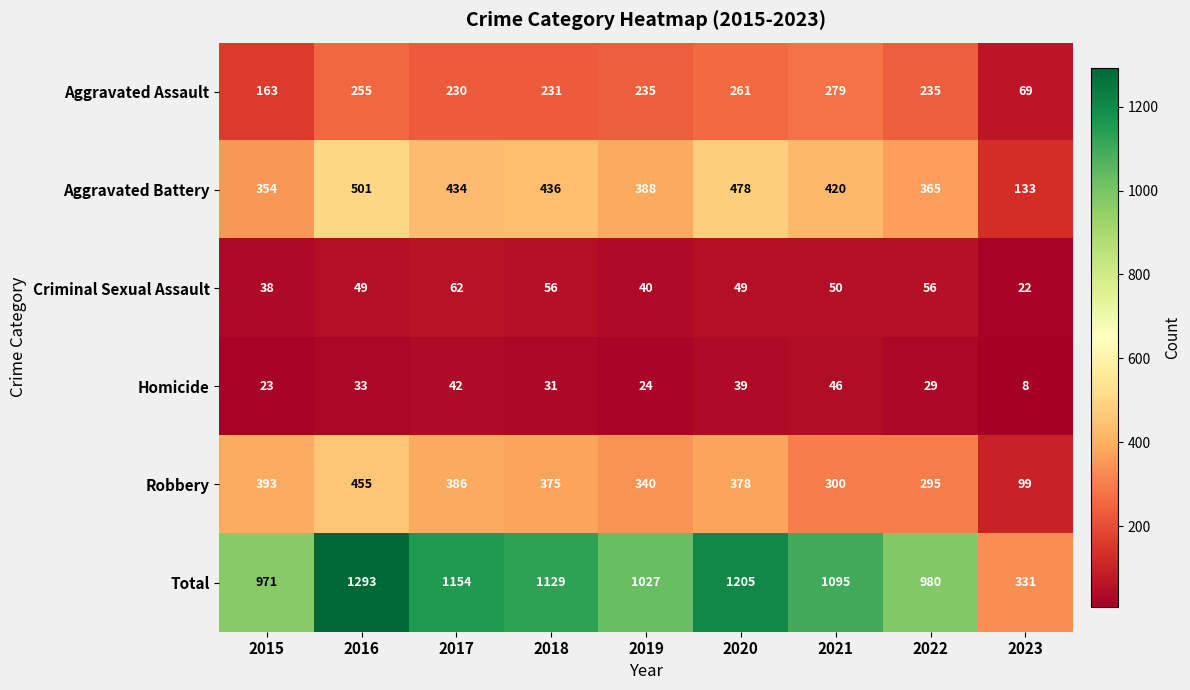

At which category is the sum across all series the highest?

2016